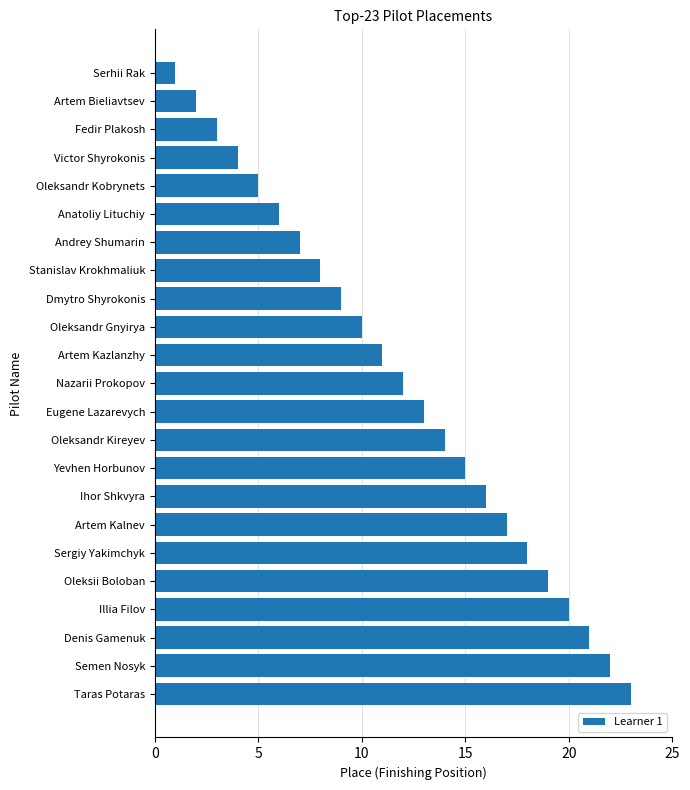

What is the ratio of the value at Stanislav Krokhmaliuk to the value at Illia Filov?

0.4